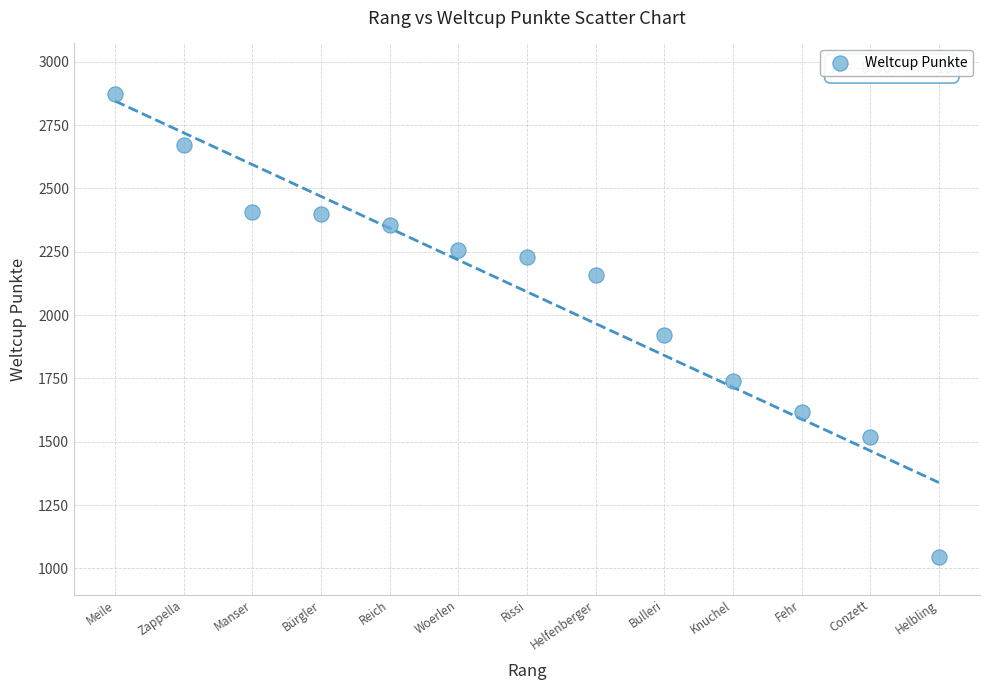

What is the range of Y values (max minus min)?

1825